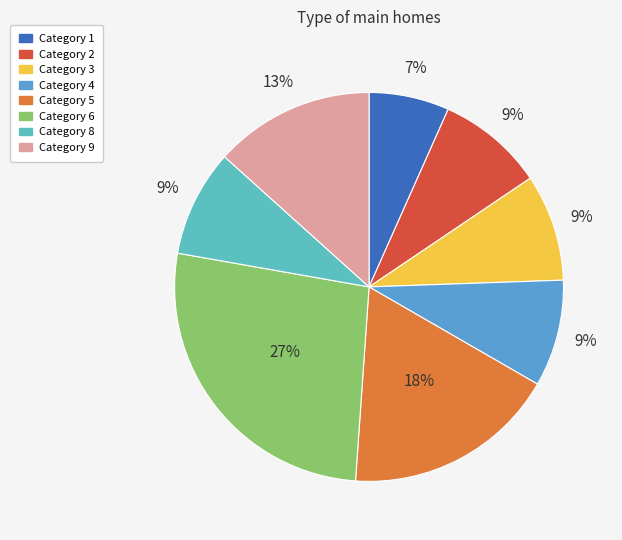

Which slice is the largest?

6